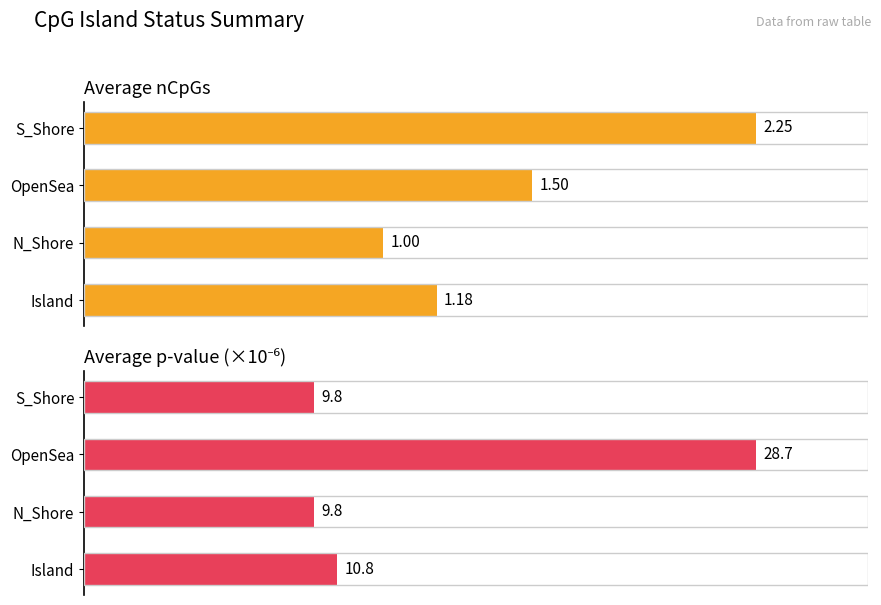

Count the number of data series in this chart.

2